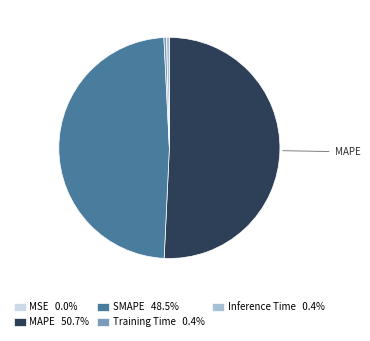

Does MAPE 50.7% represent more than half of the total?

Yes